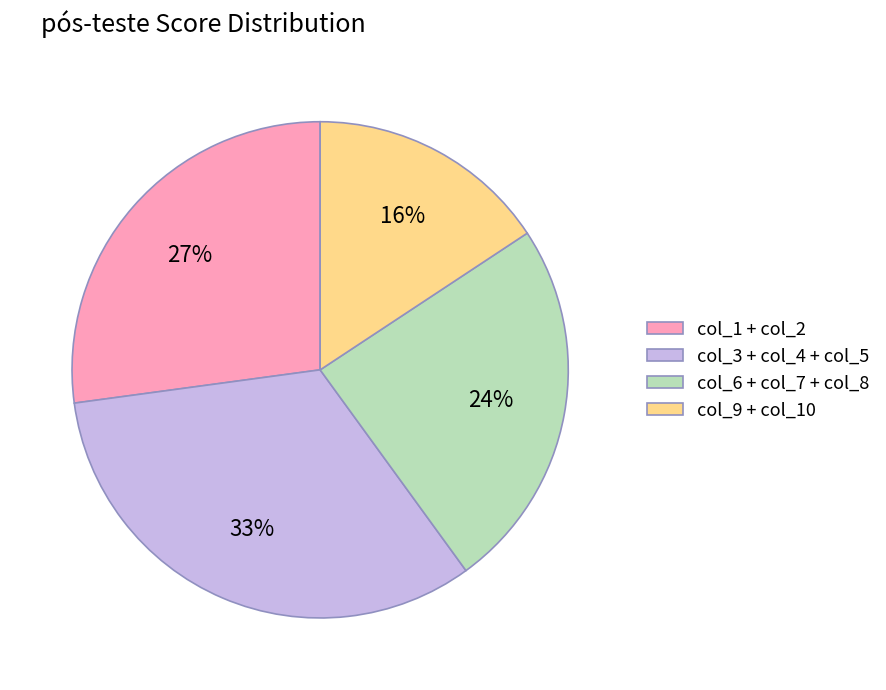

Approximately how many times larger is the value at col_6 + col_7 + col_8 compared to col_9 + col_10?

1.5